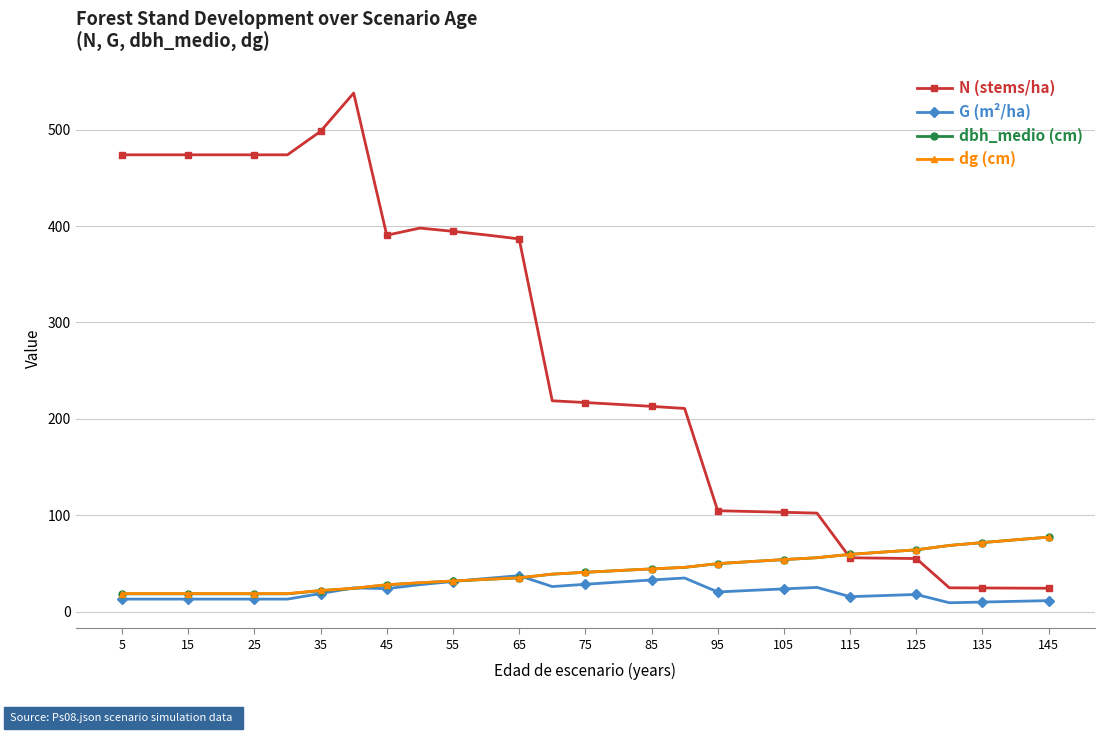

Does the chart display data point markers on the line(s)?

Yes